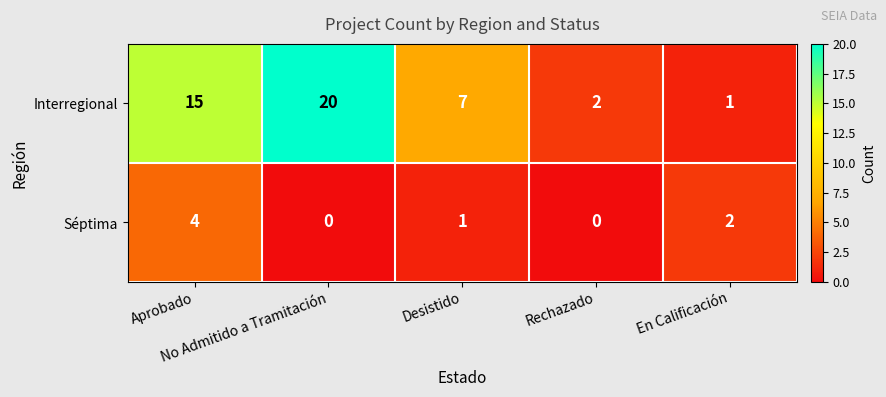

What is the difference between the maximum and minimum values in the Interregional series?

19